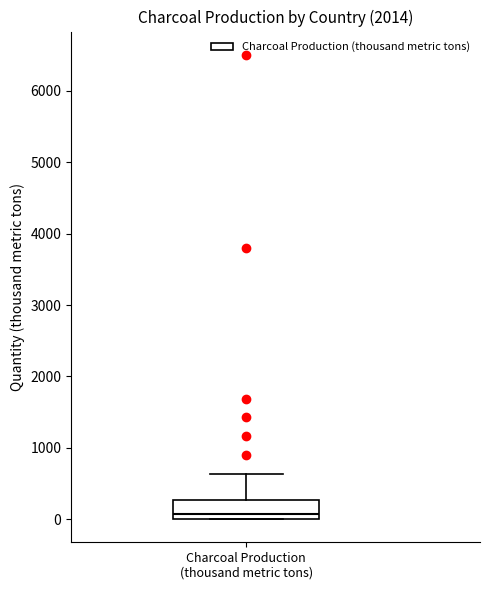

Where does the median line of the box for Charcoal Production (thousand metric tons) sit on the y-axis? The values are not printed on the chart, so give them approximately, as read against the axis.

100